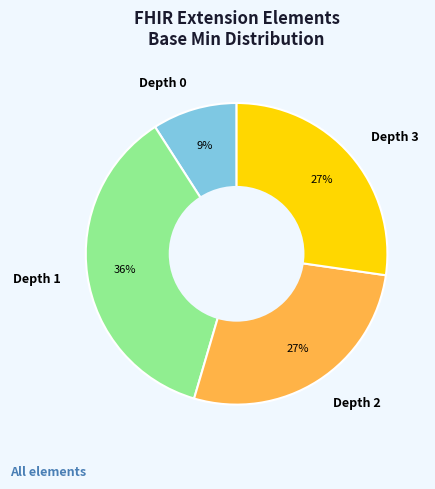

Which has a higher value, Depth 1 or Depth 0?

Depth 1